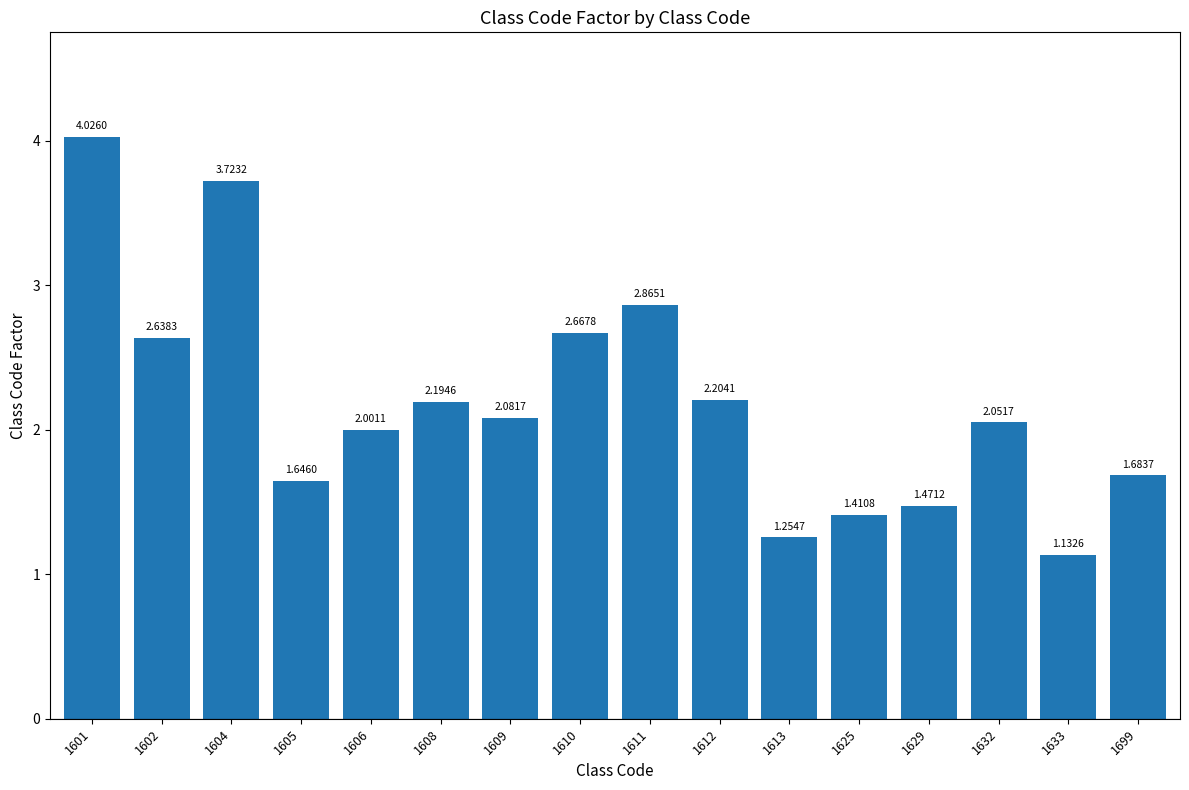

At which label is the value closest to 2?

1606